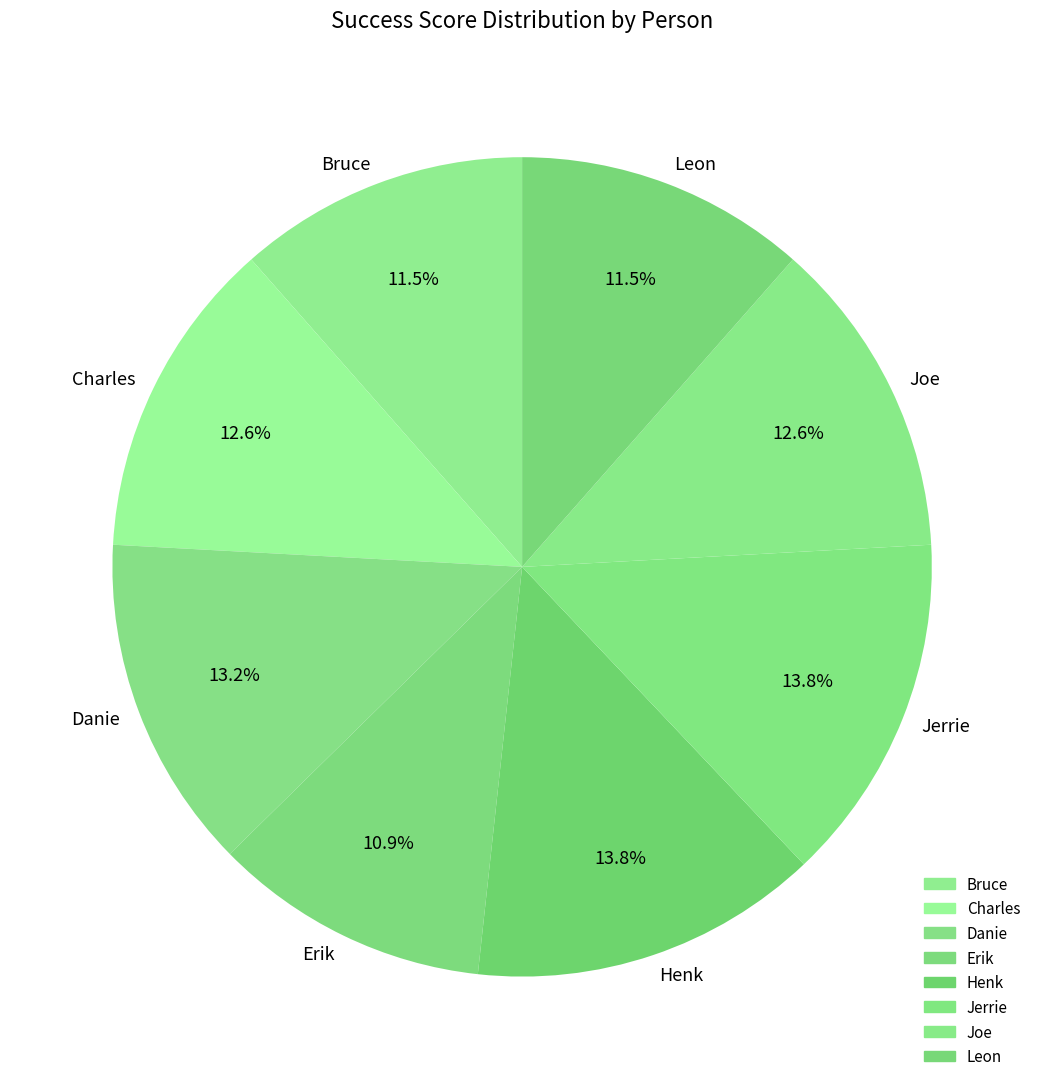

To the nearest percent, what is the difference between the Bruce and Henk slice percentages?

2%